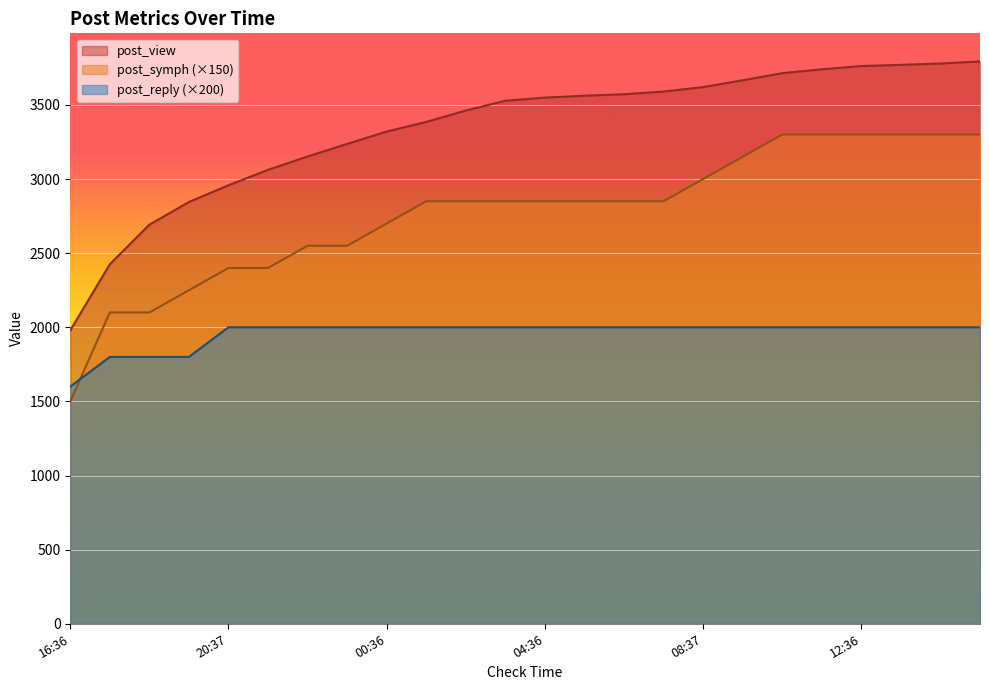

What is the sum of the post_symph values at 22:37 and 10:36?

5850